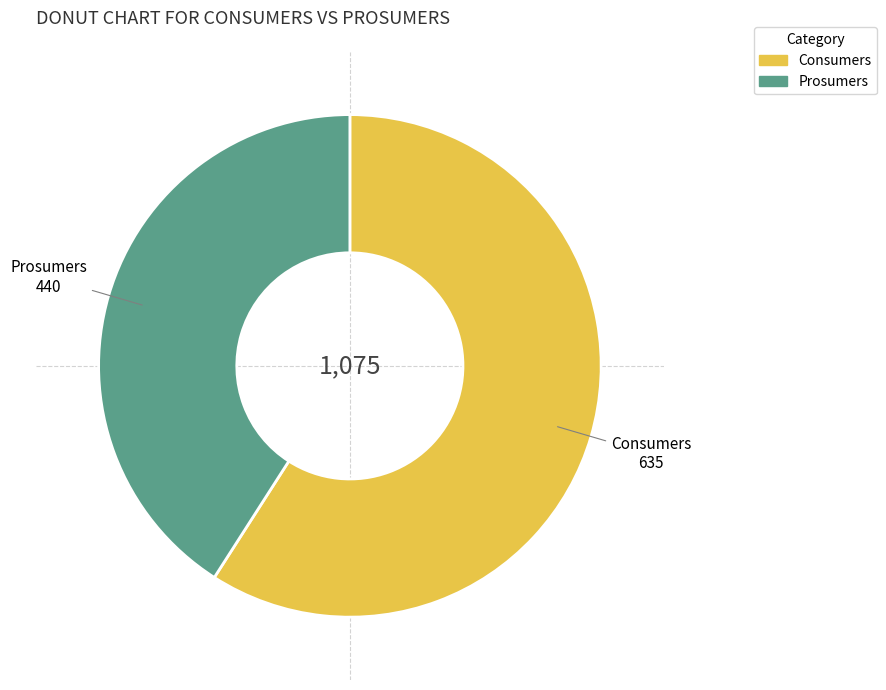

The Consumers slice represents 72% of the pie. True or false?

False